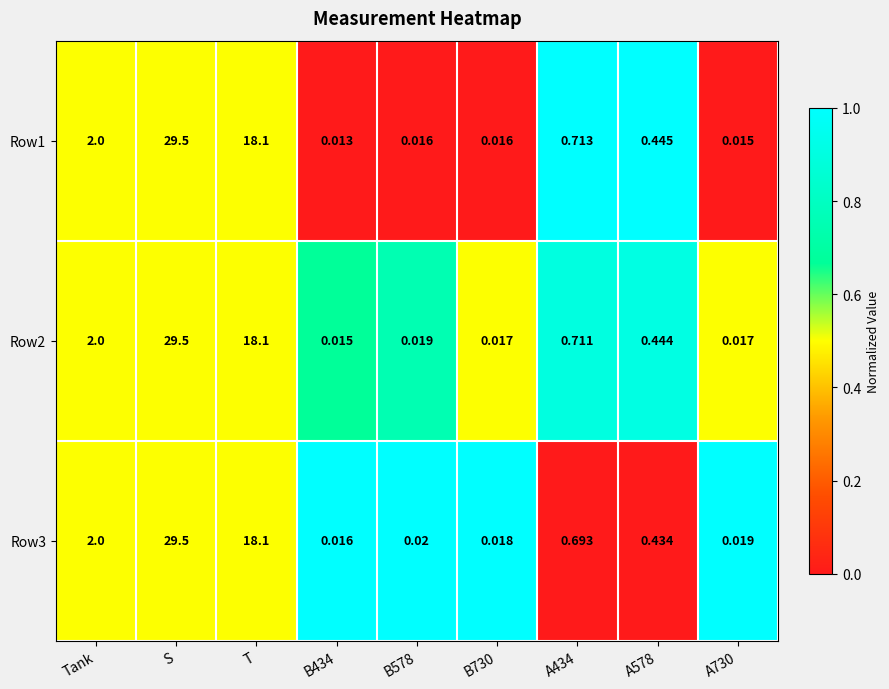

Is the value of Row1 at B730 greater than the value of Row2 at S?

No